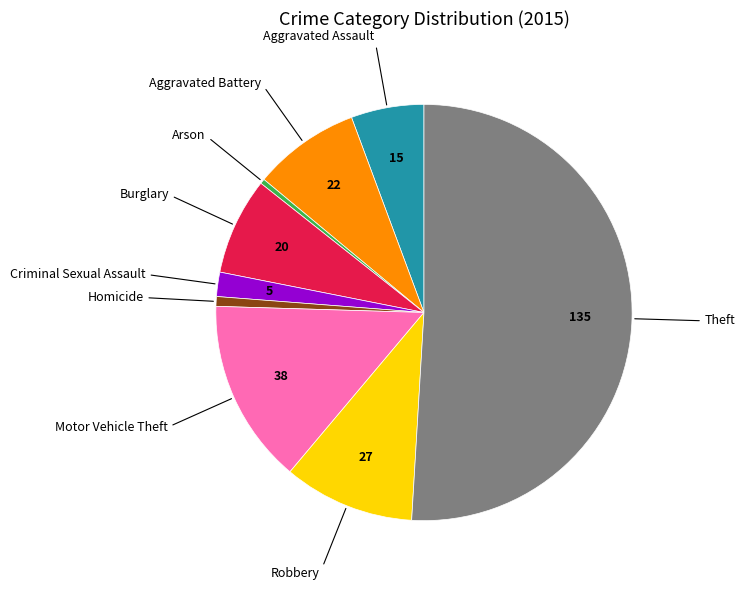

Which slice represents more than half of the pie?

Theft